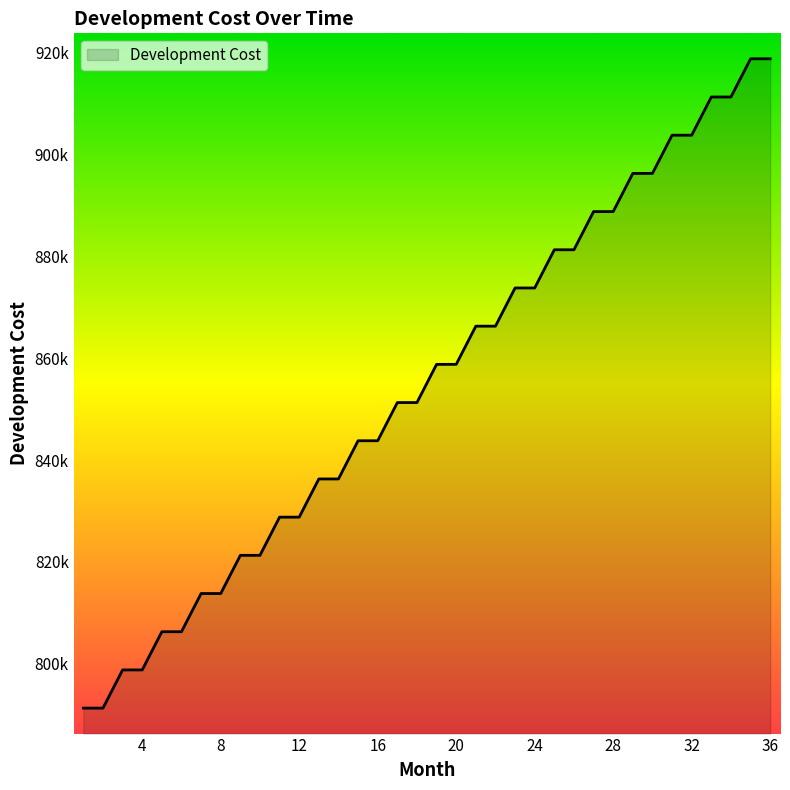

At which label does the data first exceed 858800?

21